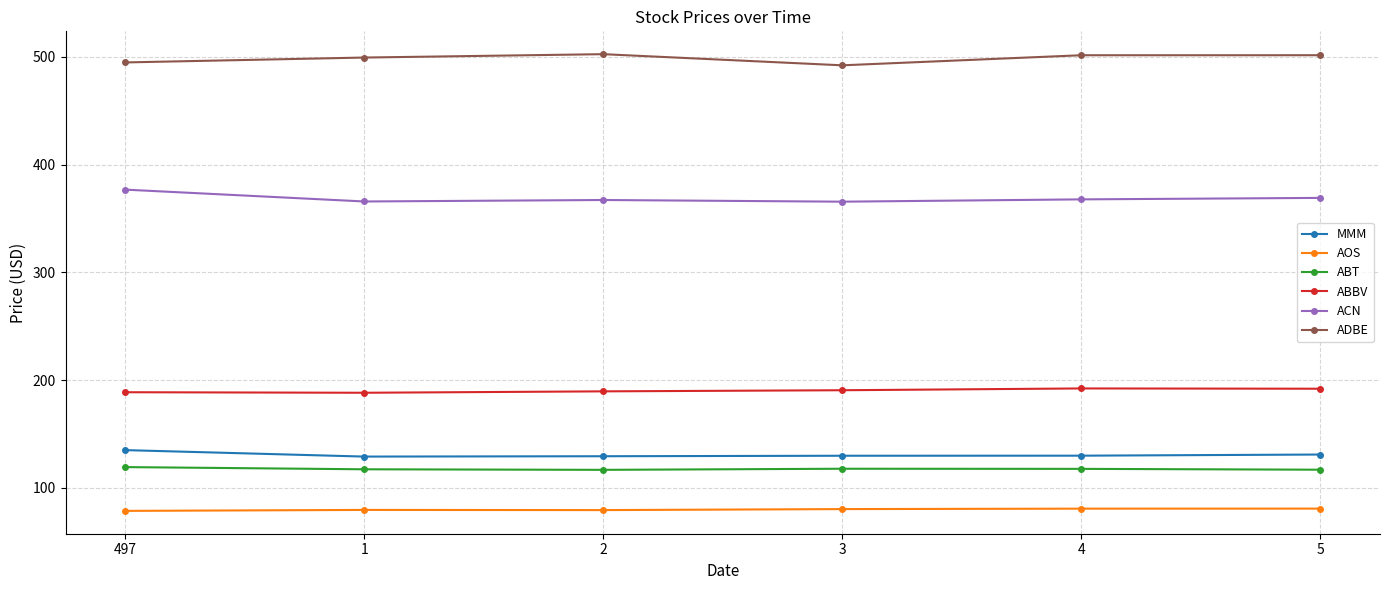

What is the value of the ABBV point at the 1st from the left?

188.9